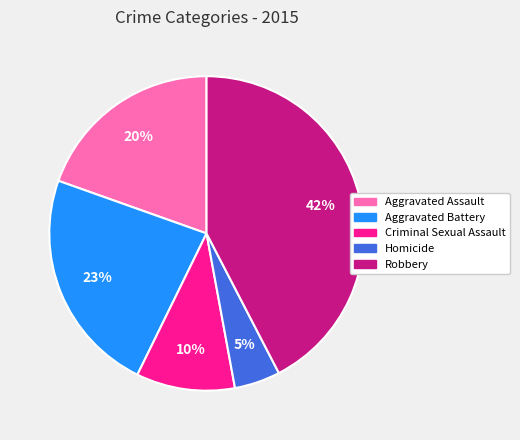

Does Aggravated Battery represent more than half of the total?

No